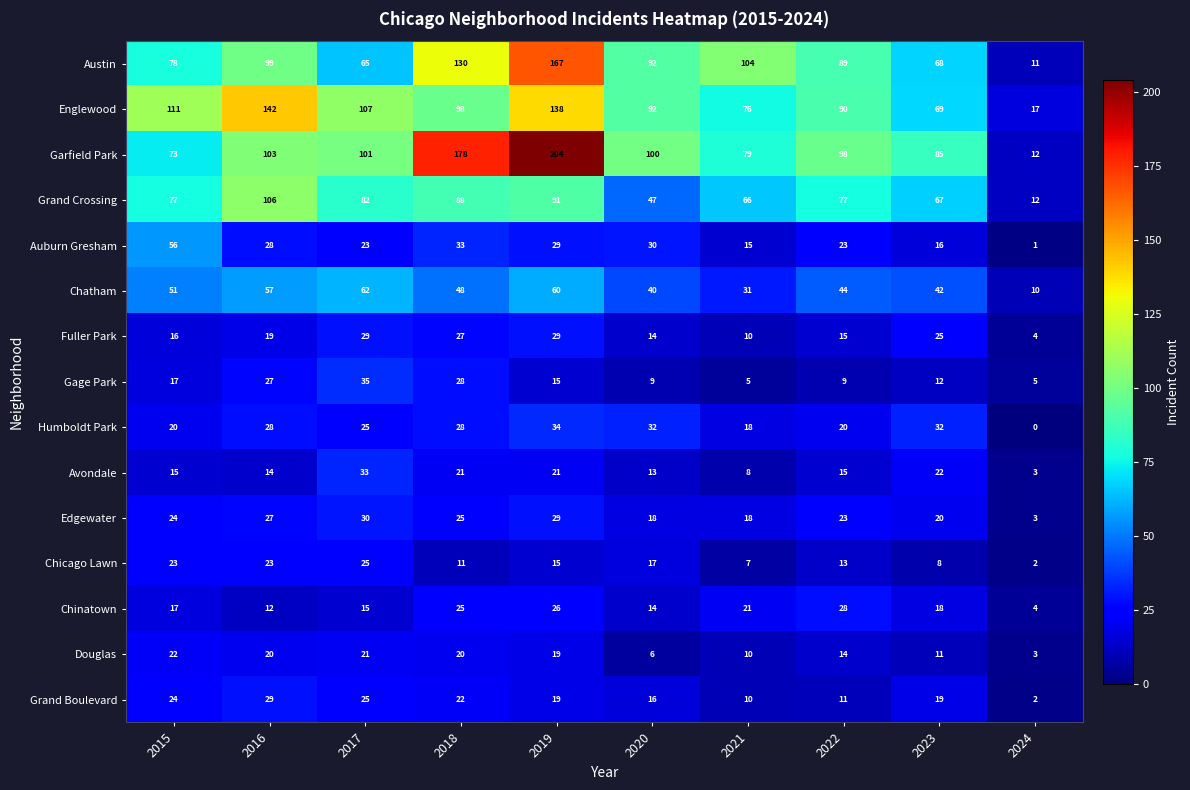

How many data points does each series have?

10